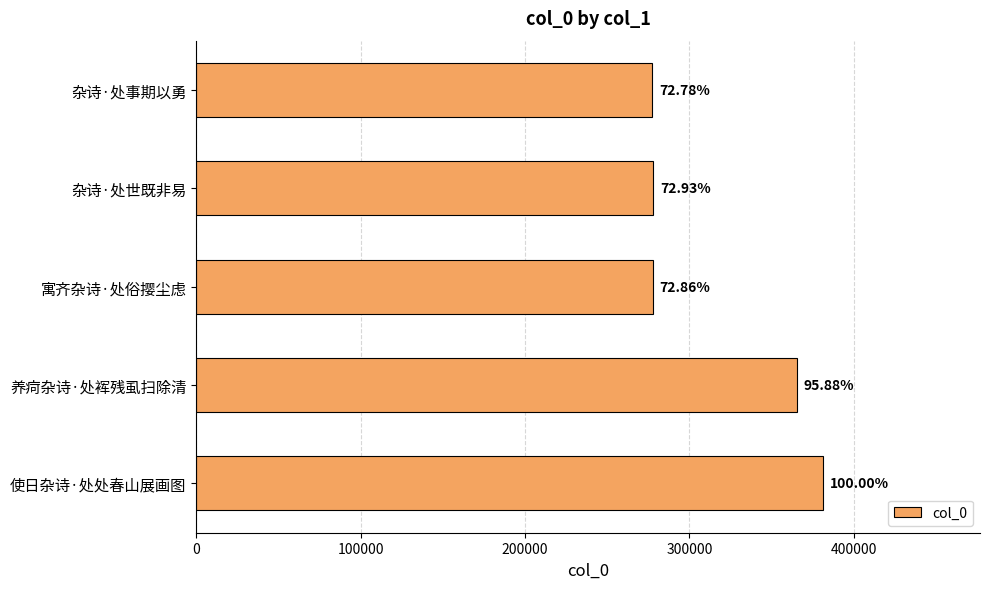

How many bars are there in total?

5